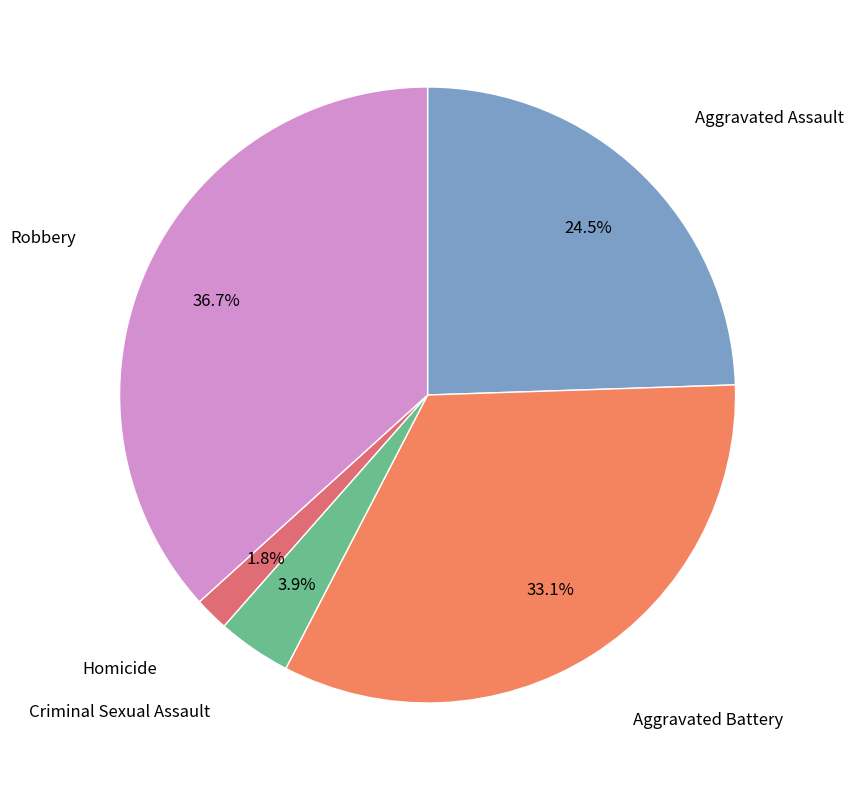

Is there any slice that represents more than half of the pie?

No